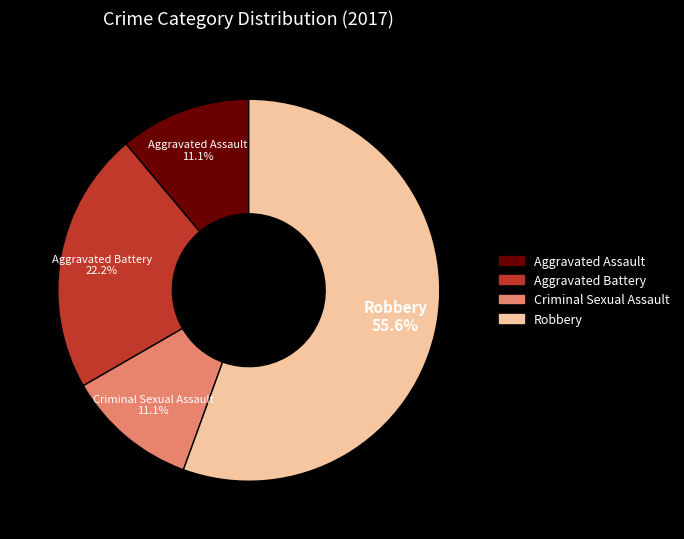

Does any single category account for the majority?

Yes